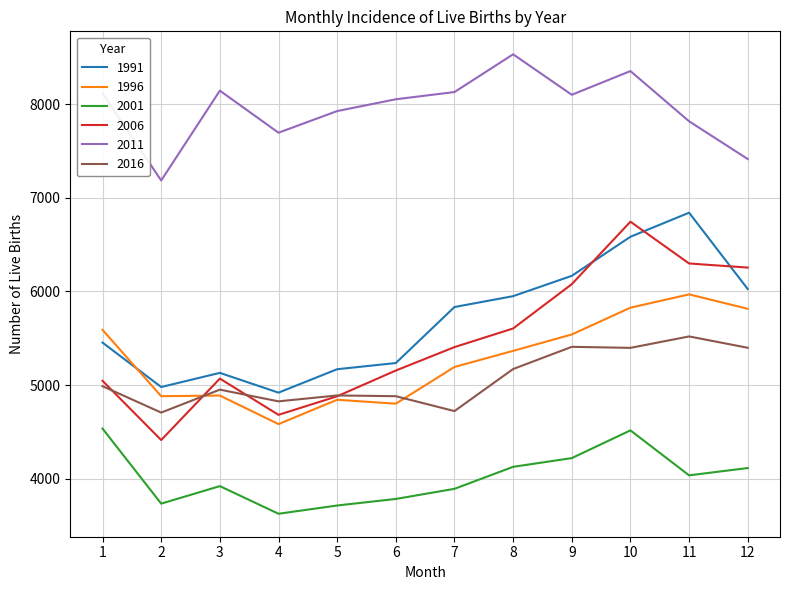

What is the average value of the 2006 series?

5469